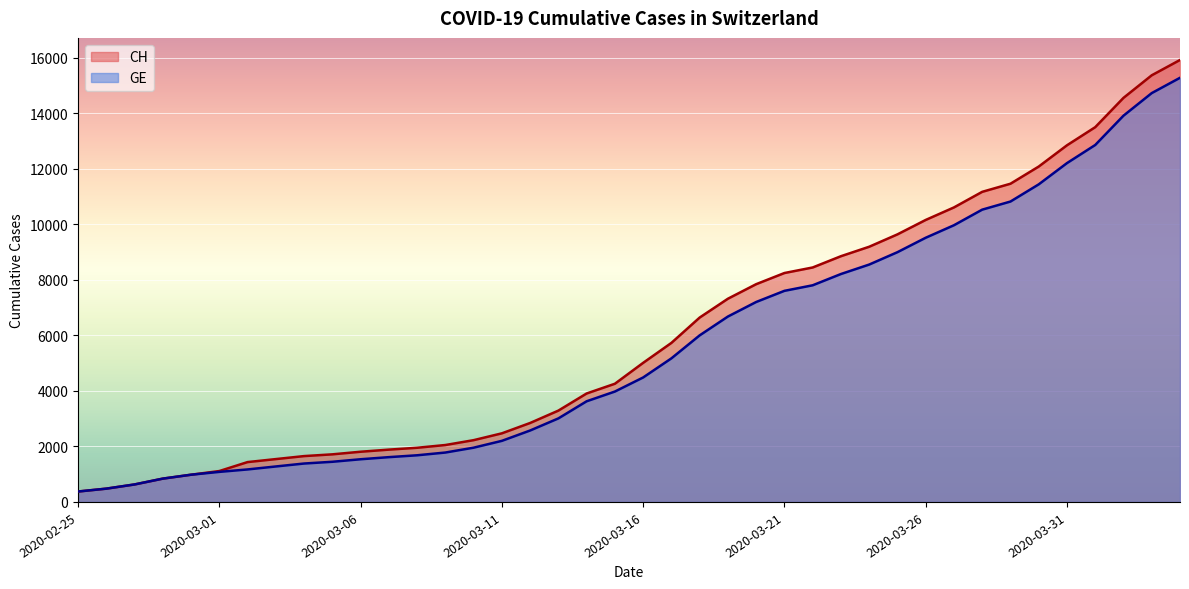

How many values in the GE series are below 4485?

20